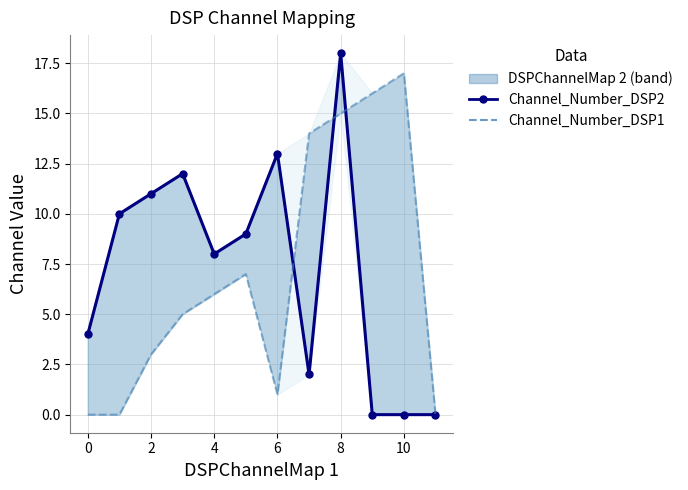

Between 8 and 8, which is larger?

8